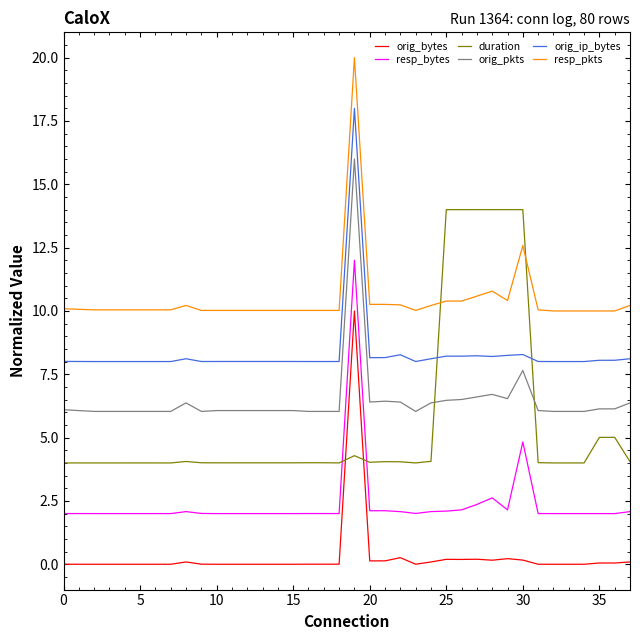

True or false: resp_bytes and resp_pkts intersect in this chart.

False